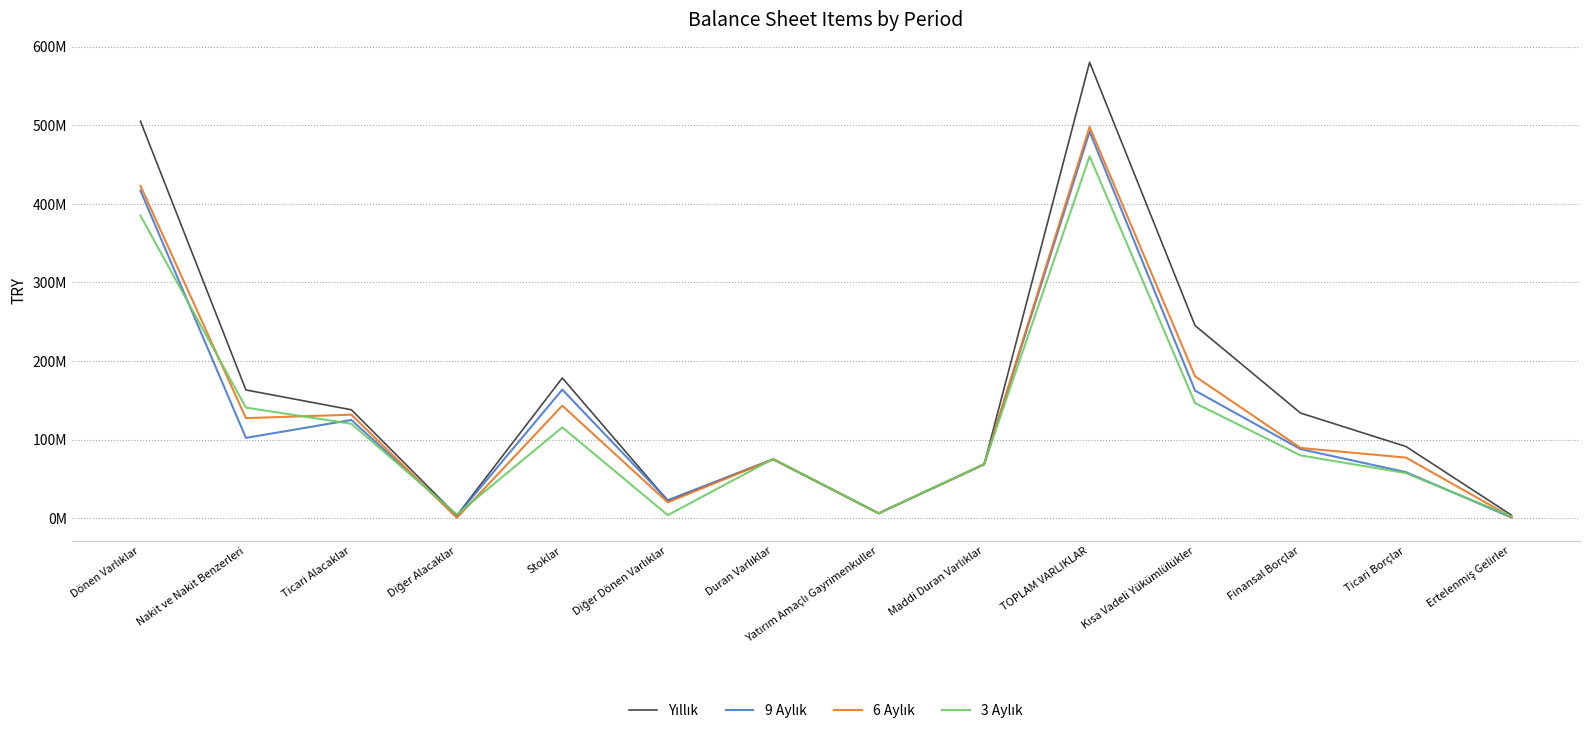

Is the value of 9 Aylık at Duran Varlıklar greater than the value of 6 Aylık at Ertelenmiş Gelirler?

Yes